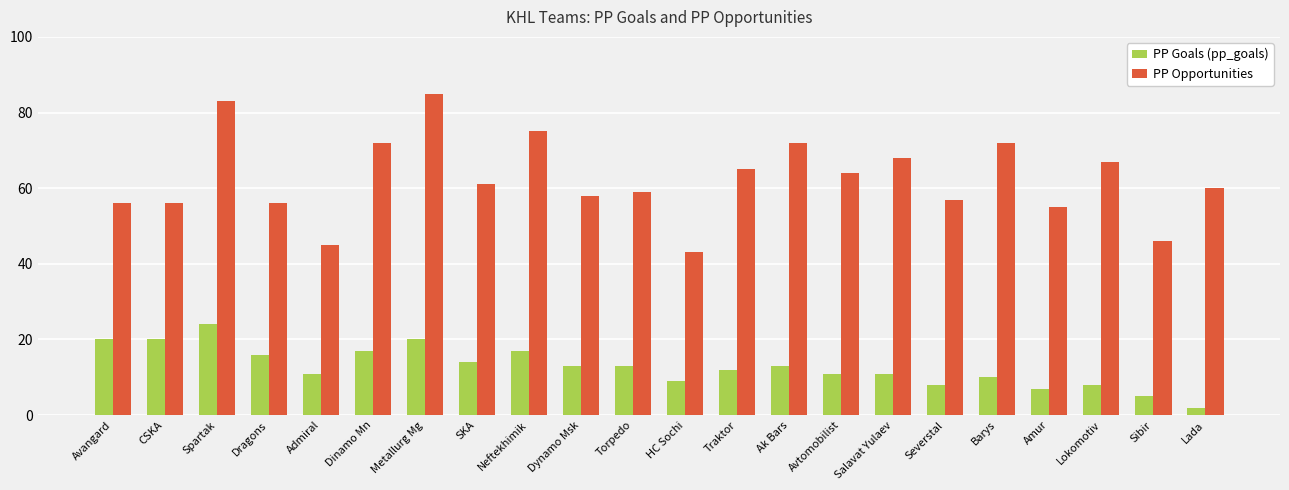

What is the difference between the maximum and minimum values in the PP Opportunities series?

42